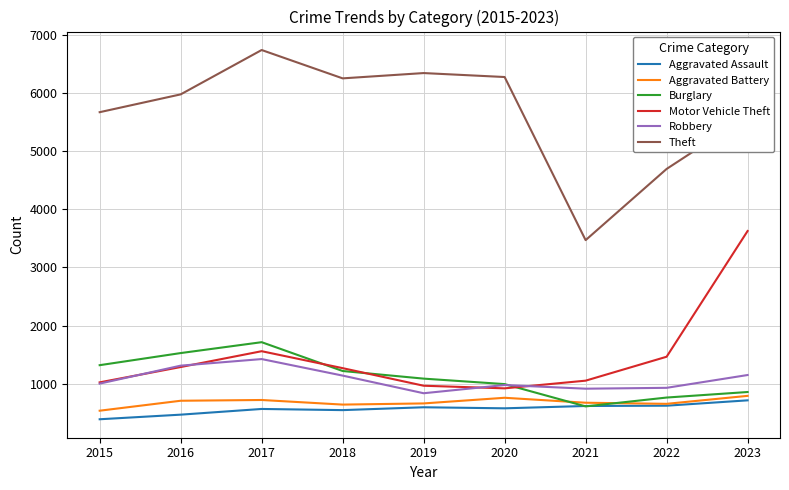

Which category has the highest value across all series?

2017